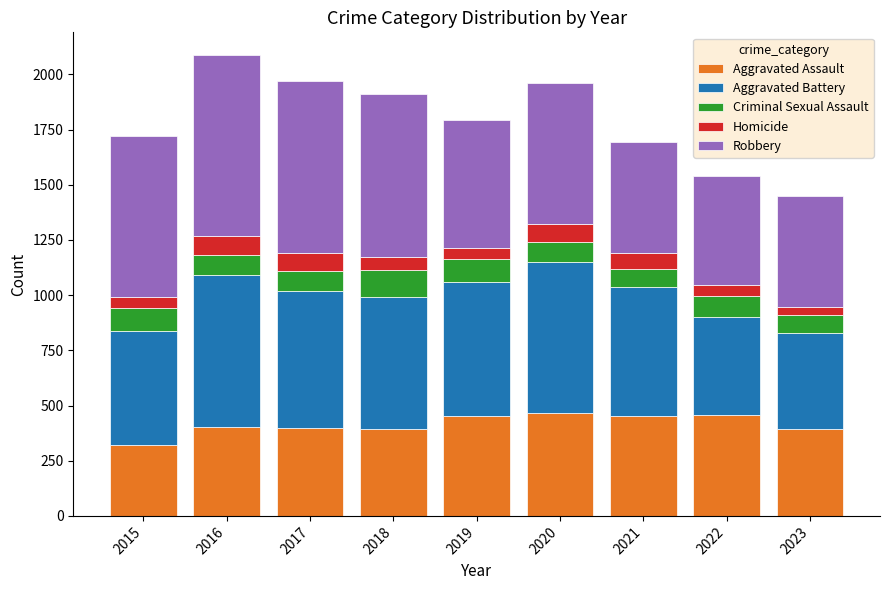

How many data points does each series have?

9